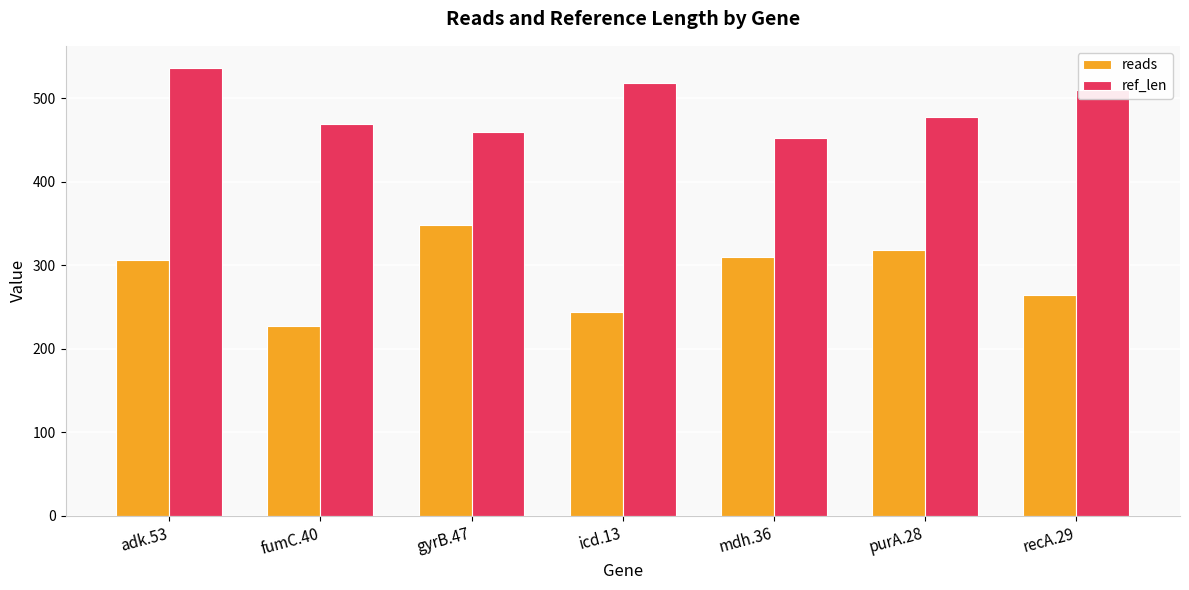

True or false: ref_len has a value of 510 at recA.29.

True